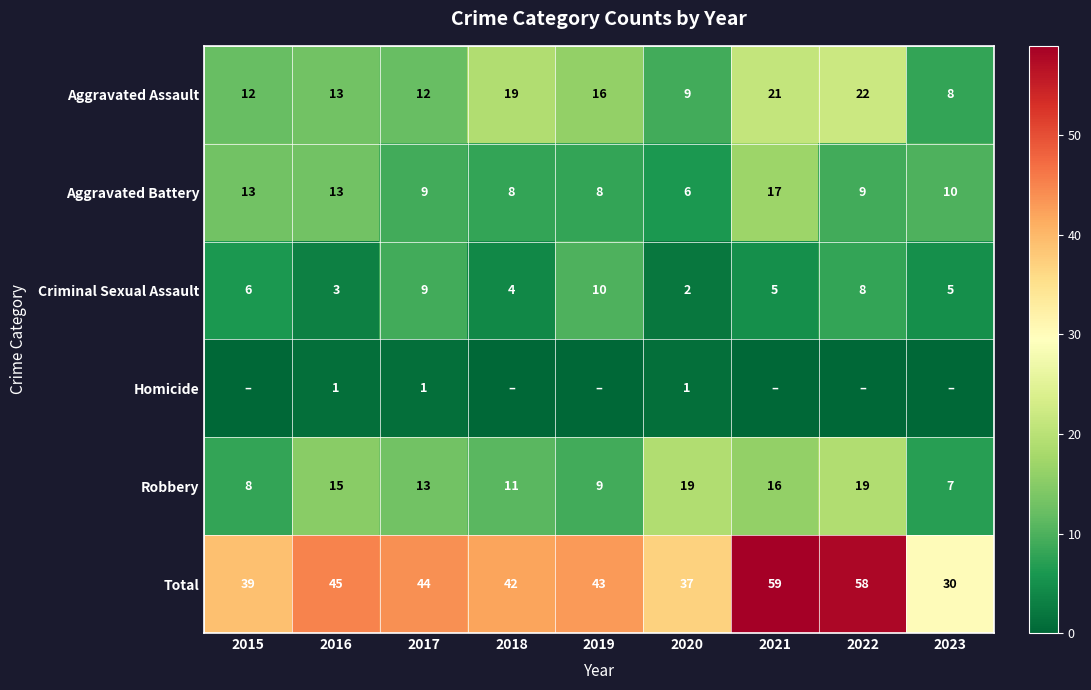

At which label does Total reach its minimum?

2023